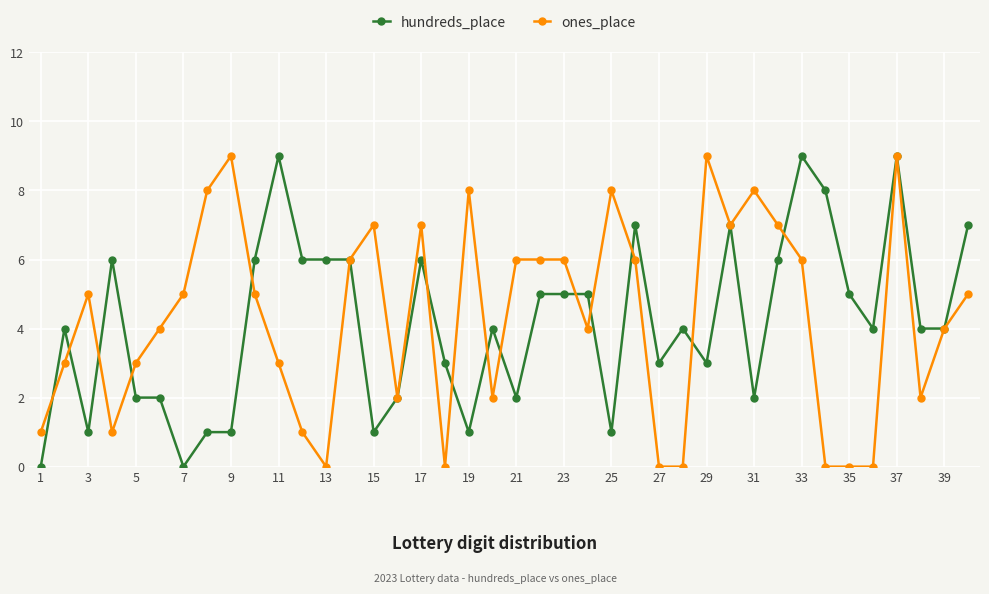

True or false: hundreds_place has more than 2 points higher than both neighbors.

True